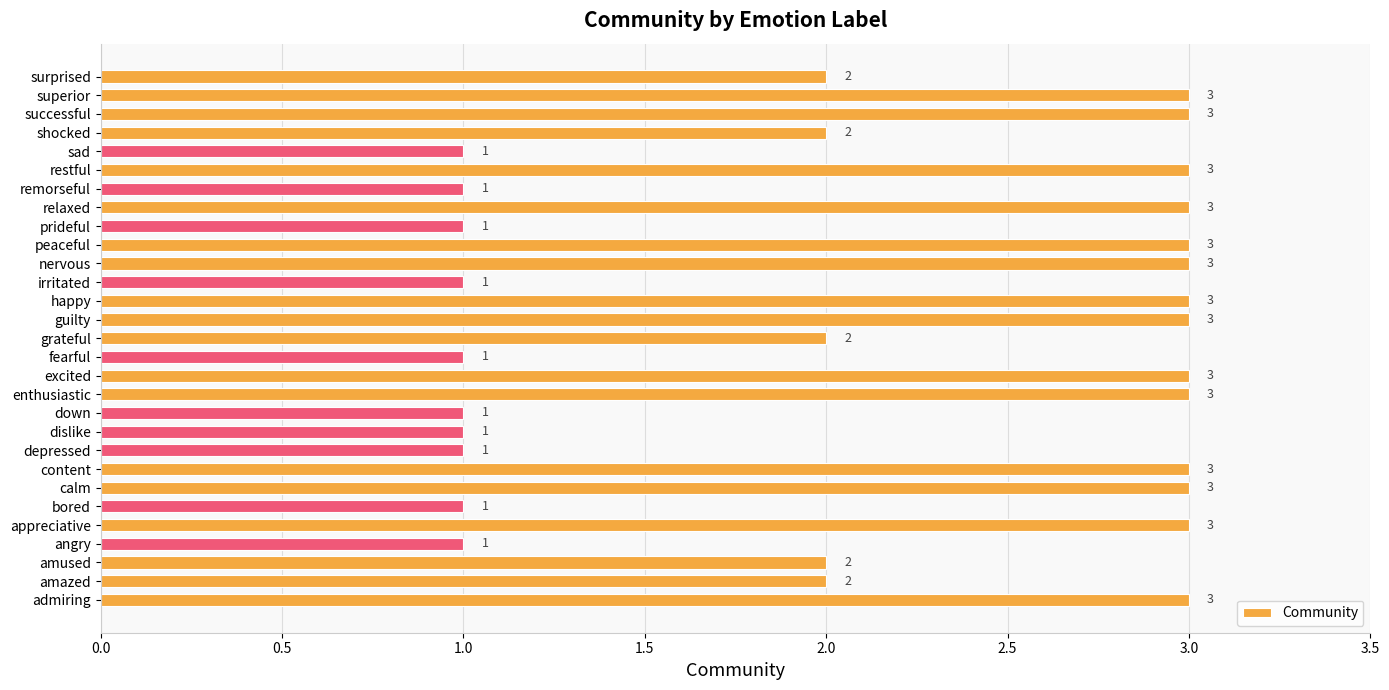

Which has a higher value, admiring or down?

admiring